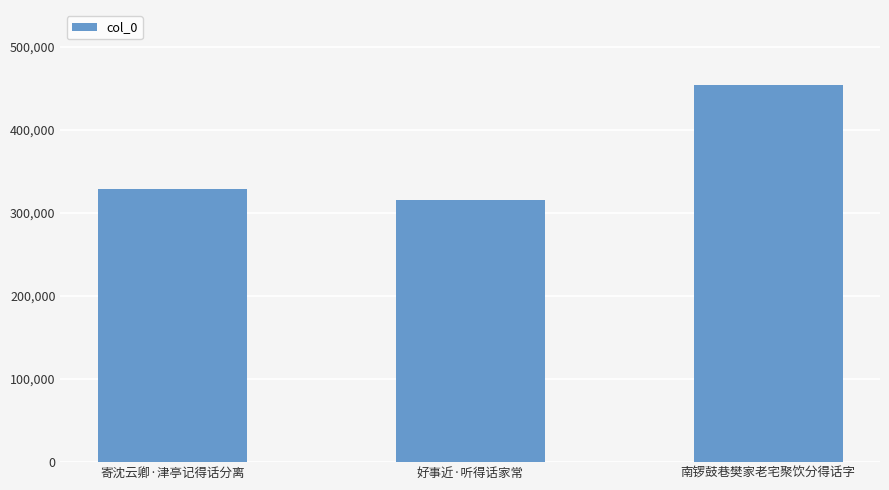

Reading right to left, extract all data points from this chart.

南锣鼓巷樊家老宅聚饮分得话字=453285	好事近·听得话家常=315008	寄沈云卿·津亭记得话分离=328334